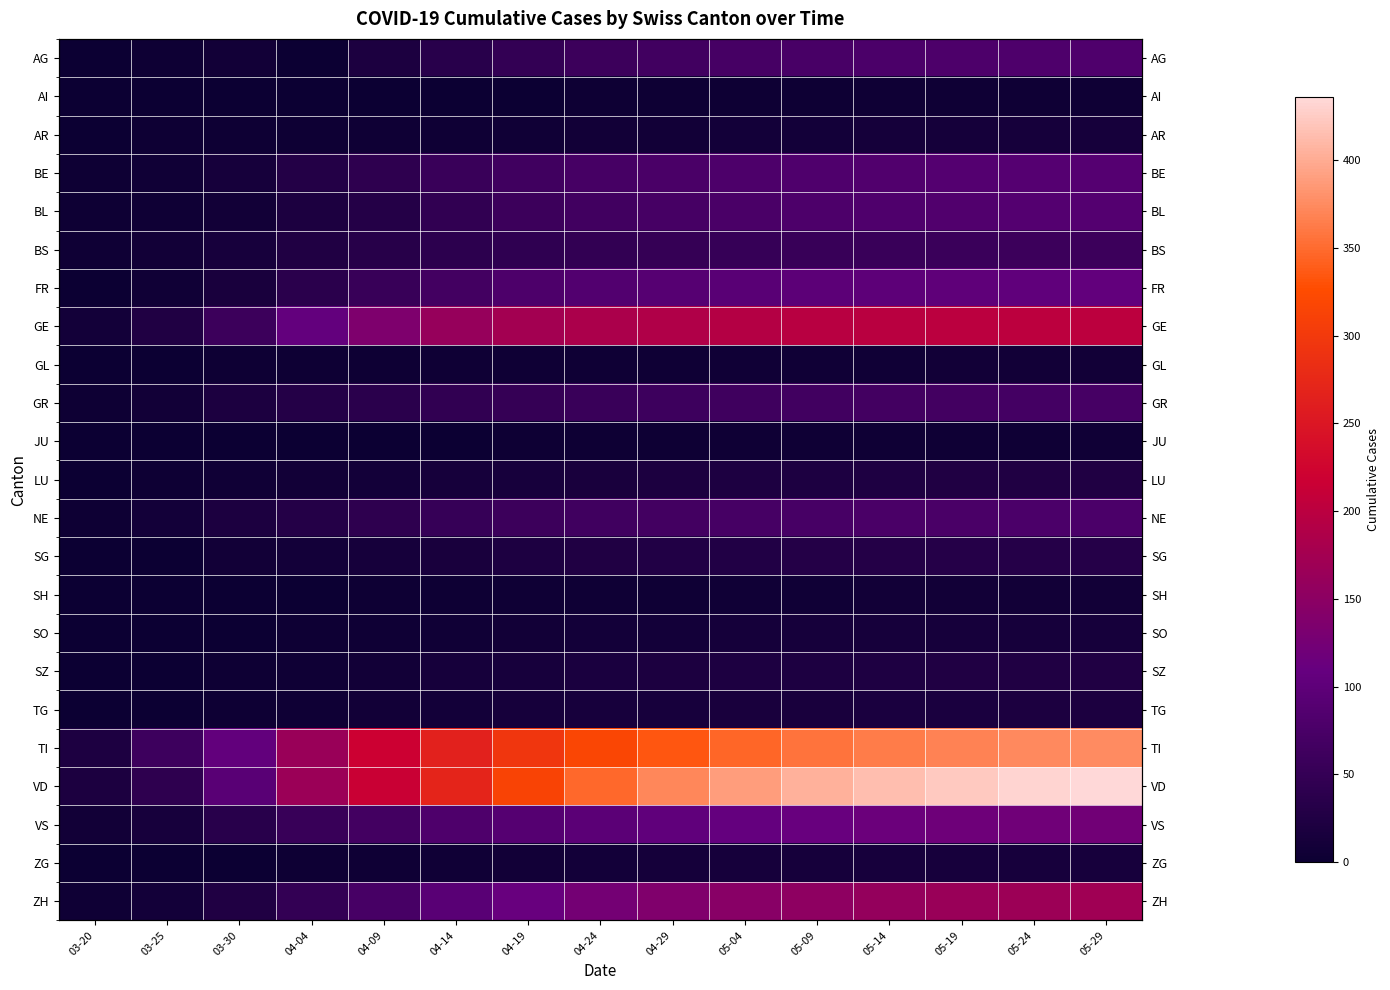

At which category does the chart reach its minimum across all series?

04-04